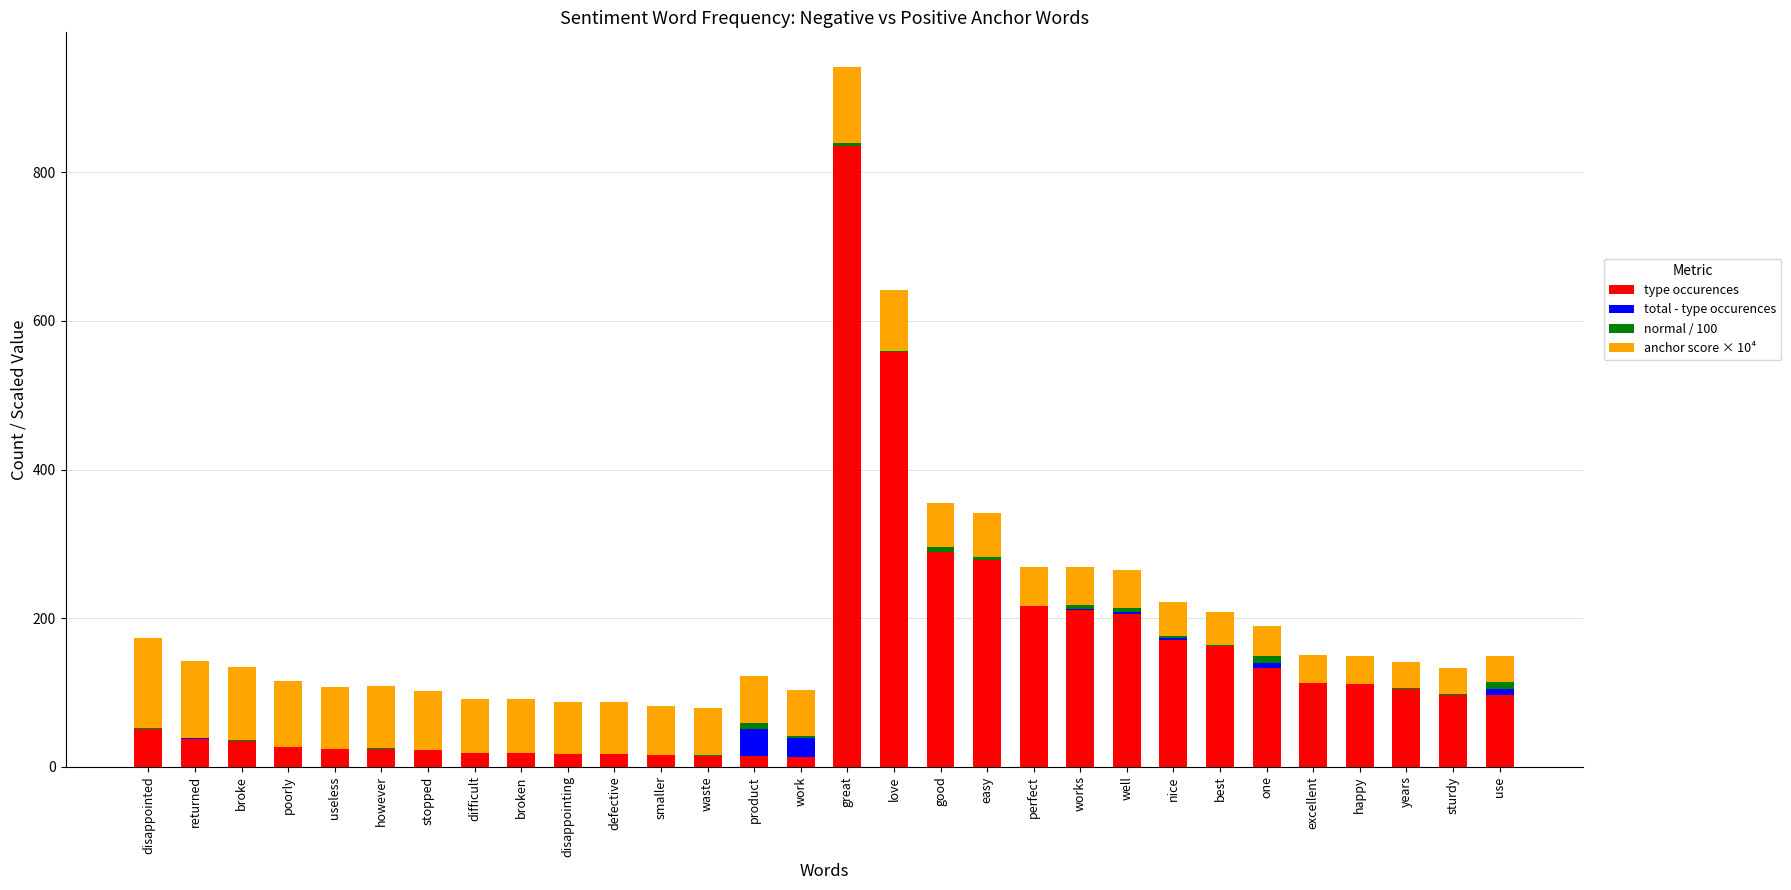

Is it true that type occurences equals 24.0 at useless?

True